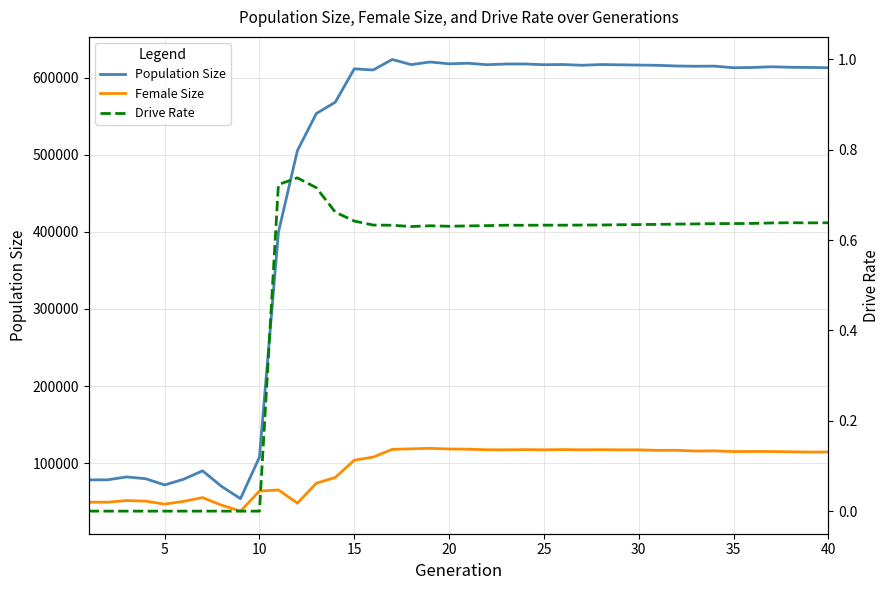

How many data points in Drive Rate are above 0?

30